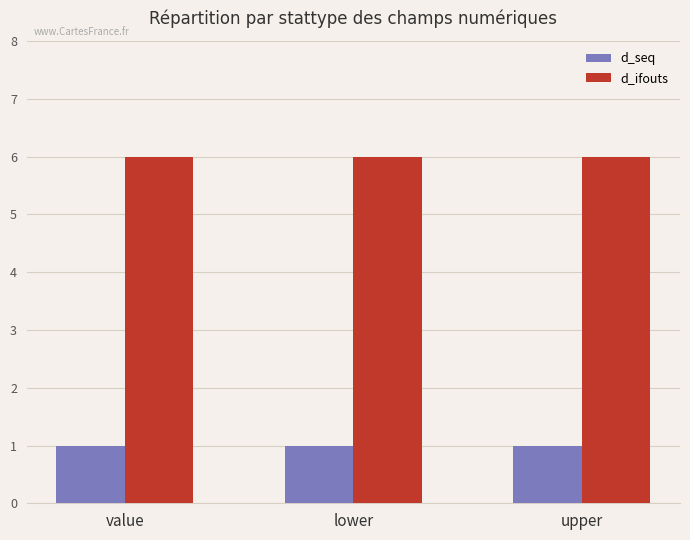

The value of d_seq at upper is 1. True or false?

True